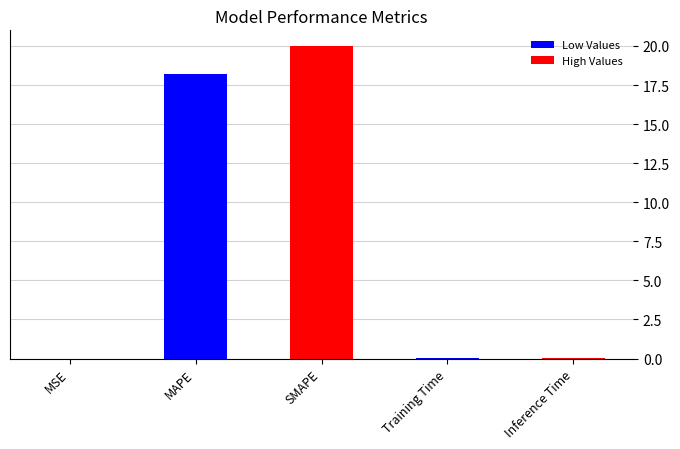

At which label is the value closest to 10?

MAPE